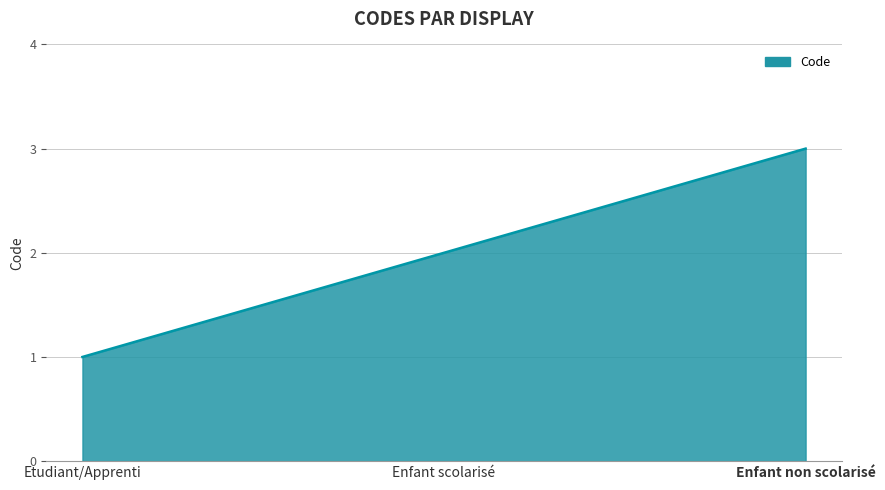

What position from the left is Enfant scolarisé?

2